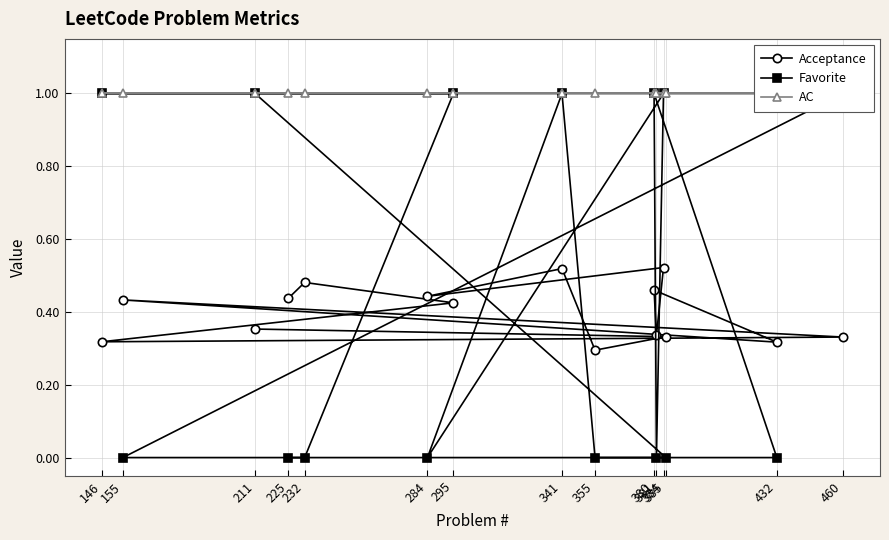

The Favorite series shows 0.6 at 460. True or false?

False